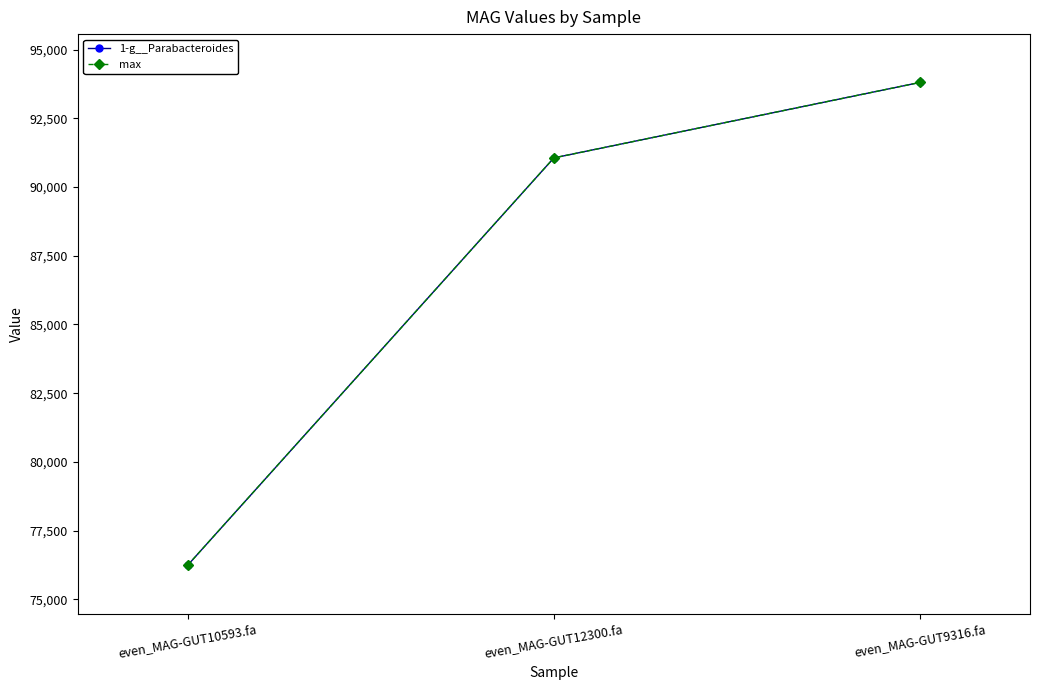

Which series changed the most between even_MAG-GUT10593.fa and even_MAG-GUT9316.fa?

1-g__Parabacteroides